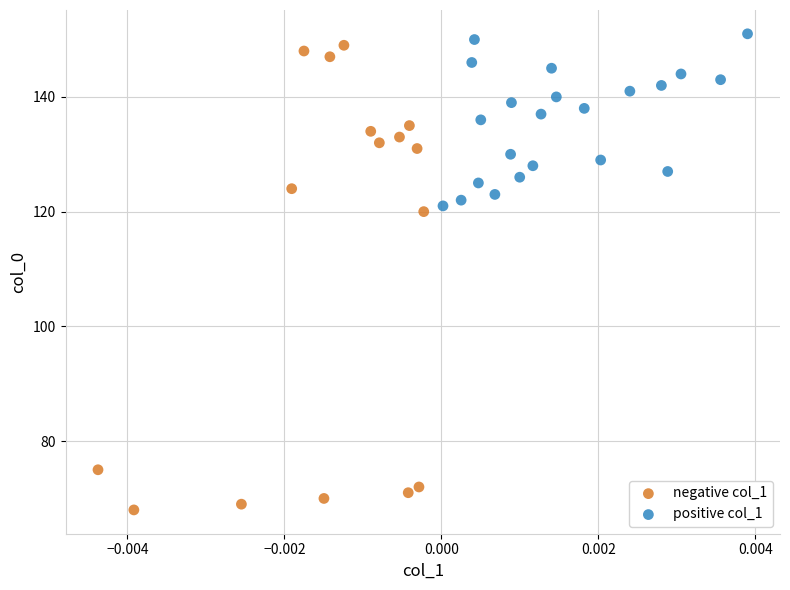

Which series has the largest Y range (max minus min)?

negative col_1